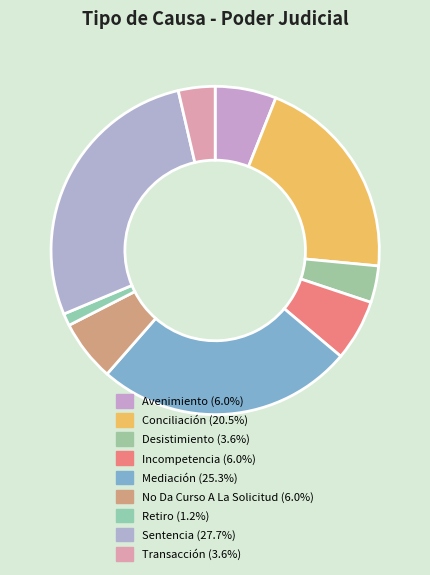

How many slices are in this pie chart?

9